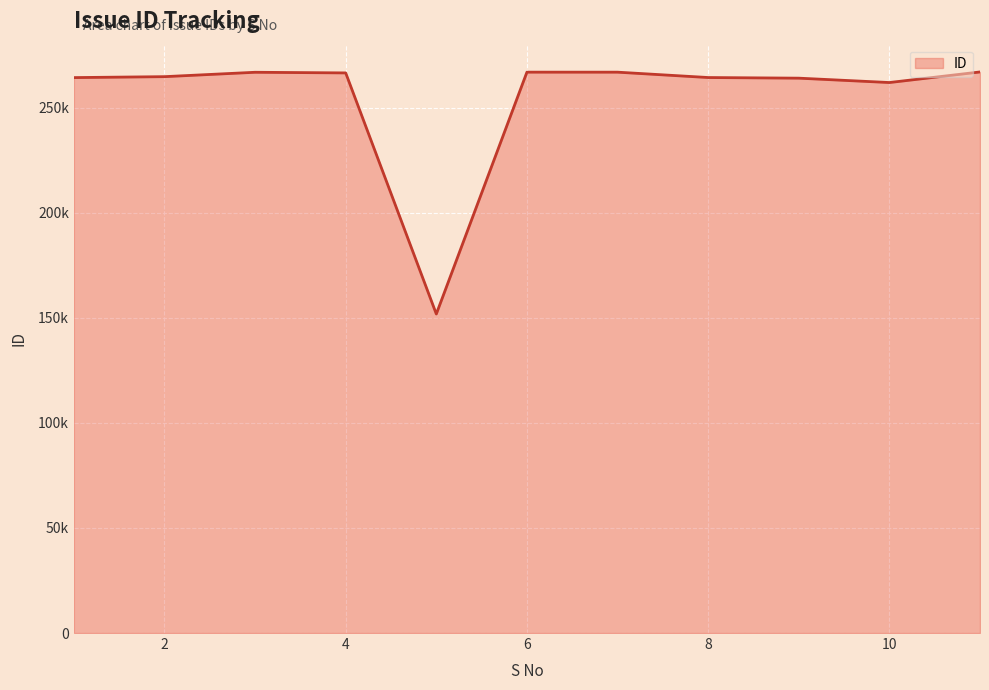

What is the maximum value shown in the chart?

267014